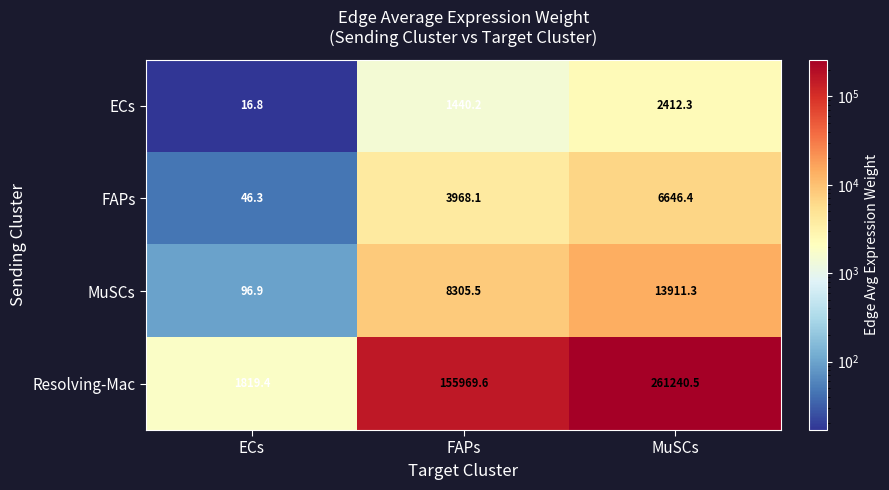

The ECs series shows 2412.3 at MuSCs. True or false?

True